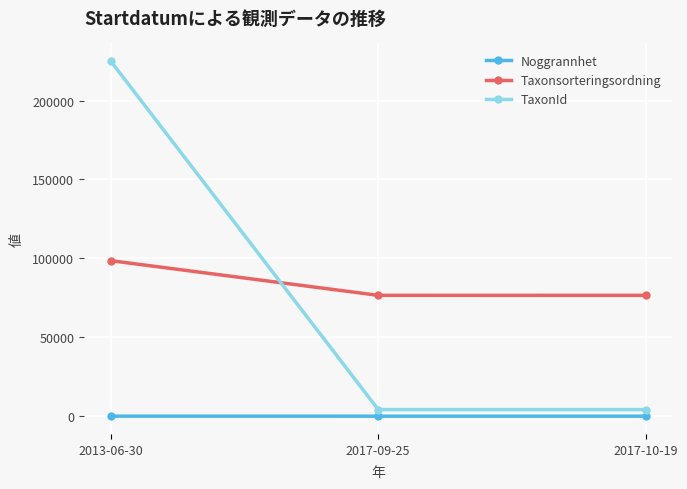

What is the difference between the highest and lowest values at 2017-09-25?

76569